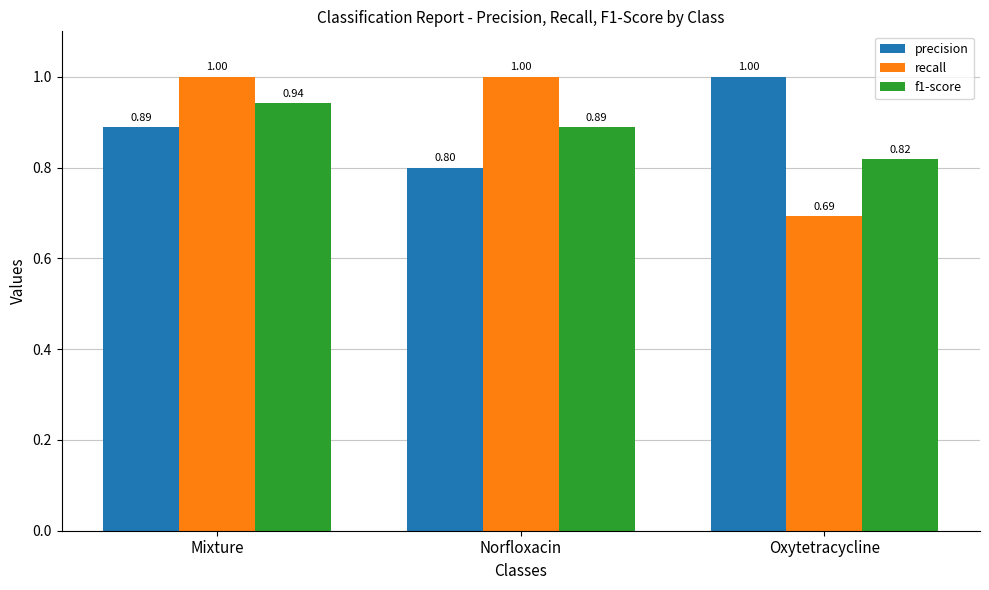

How many bars are there in each group?

3